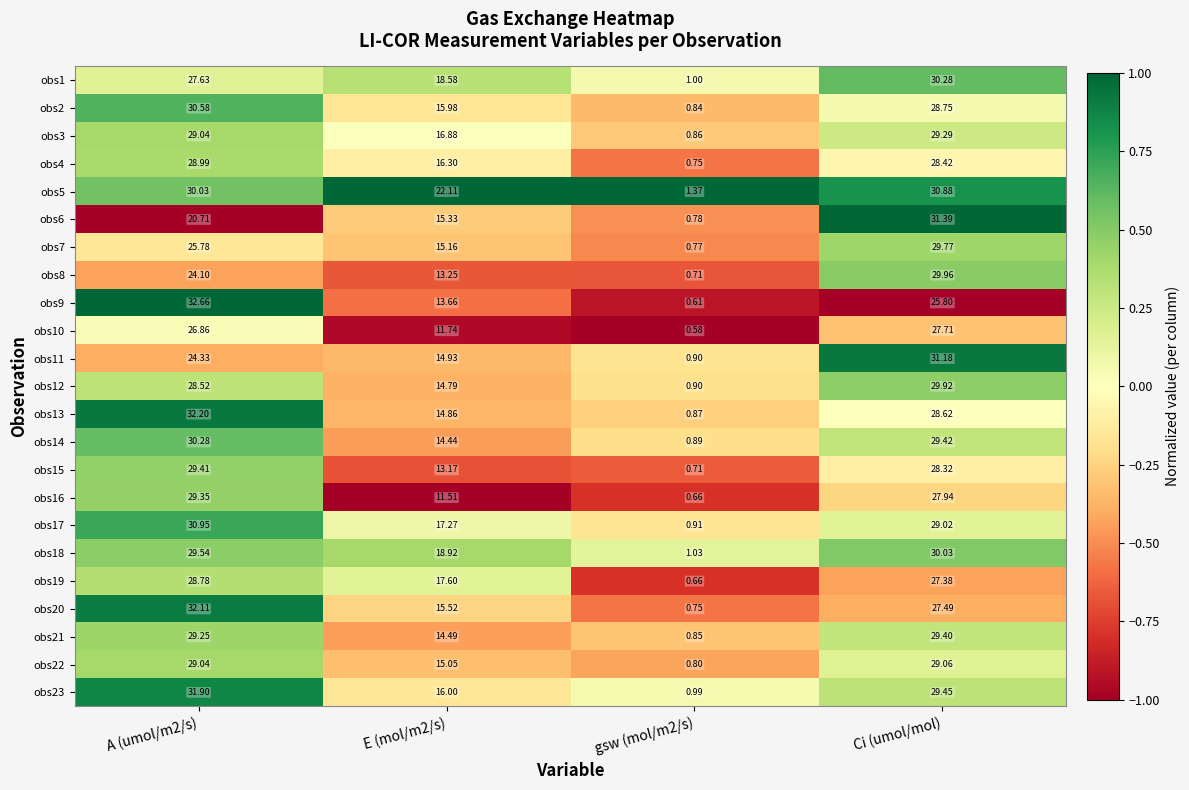

Which series has the widest spread of values?

obs9